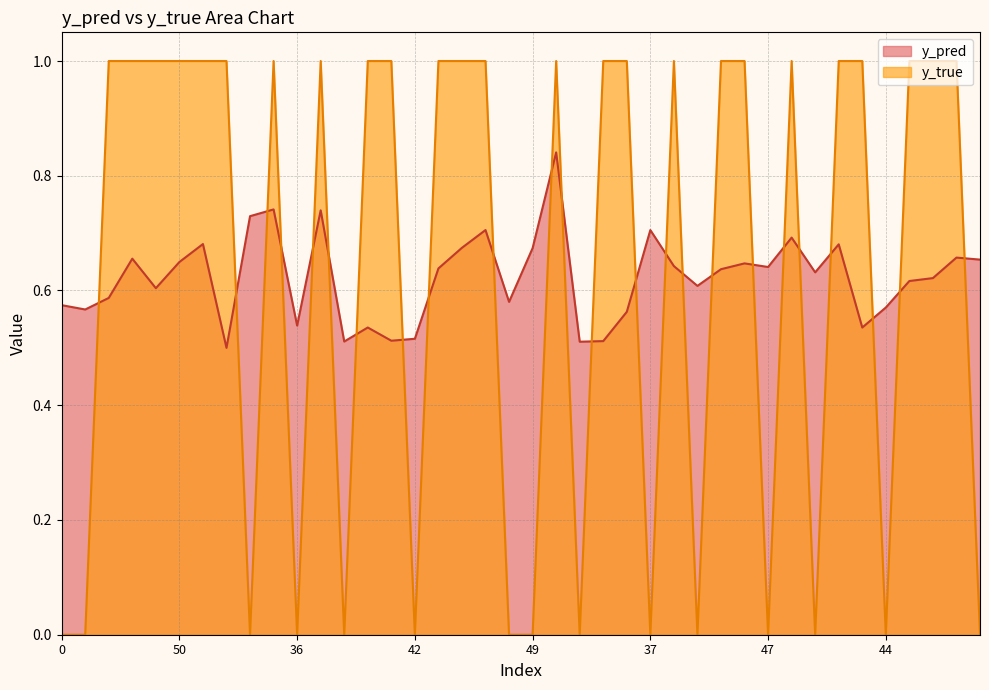

The y_pred series shows 0.1 at 43. True or false?

False